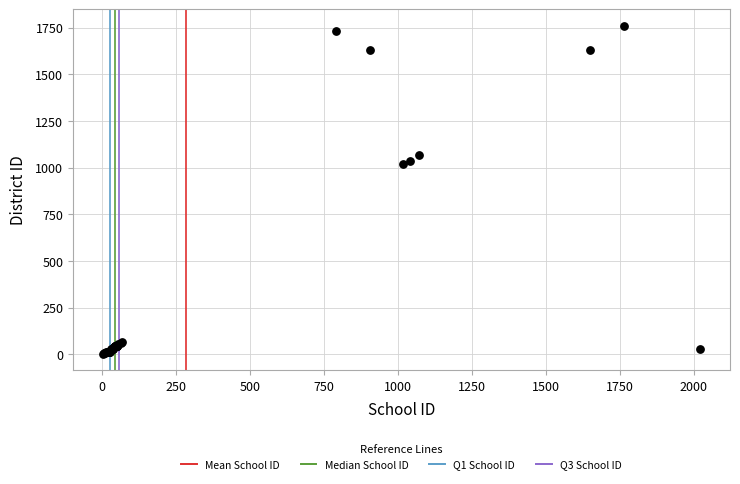

What Y value in the scatter plot is closest to 881?

1017